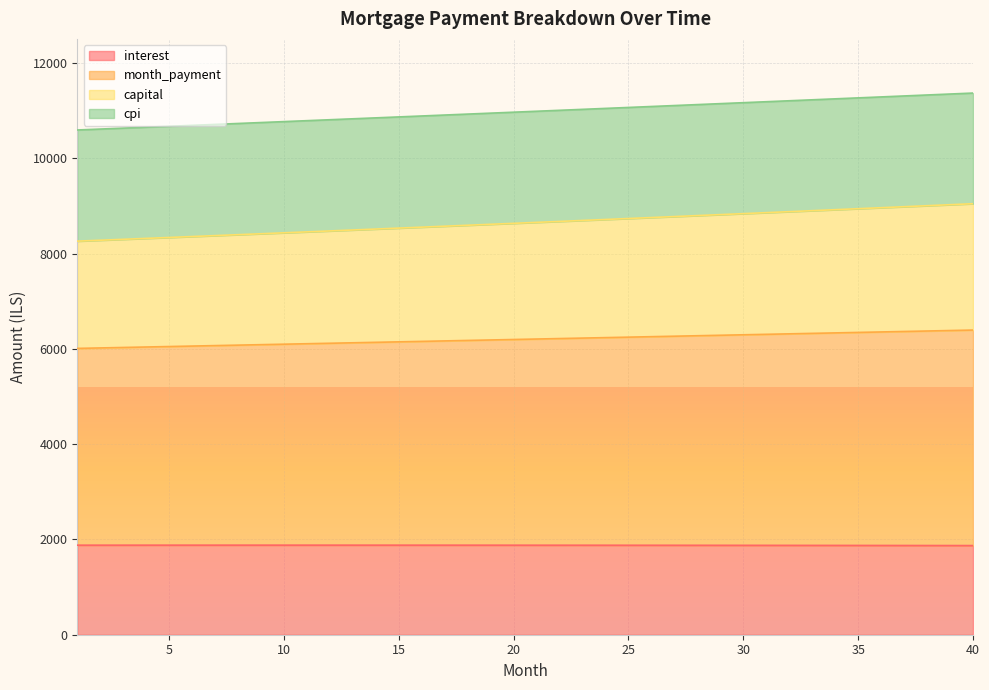

Between 1 and 9, which is larger?

9